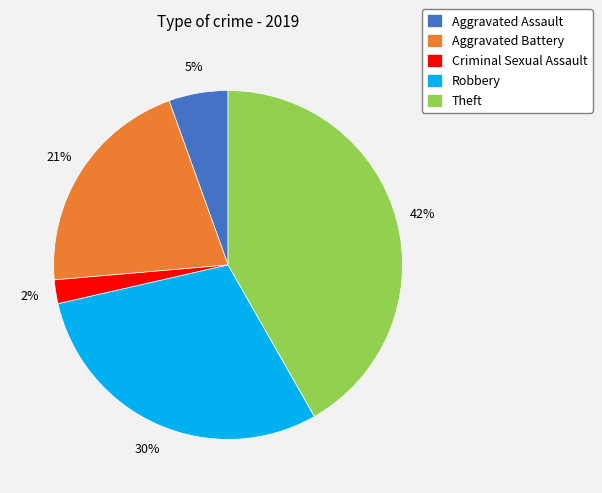

To the nearest percent, what portion does Robbery represent?

30%